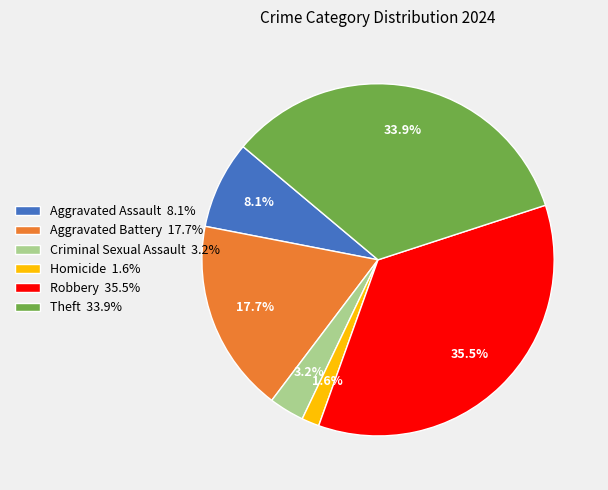

To the nearest percent, what is the combined percentage of Aggravated Assault and Robbery?

44%